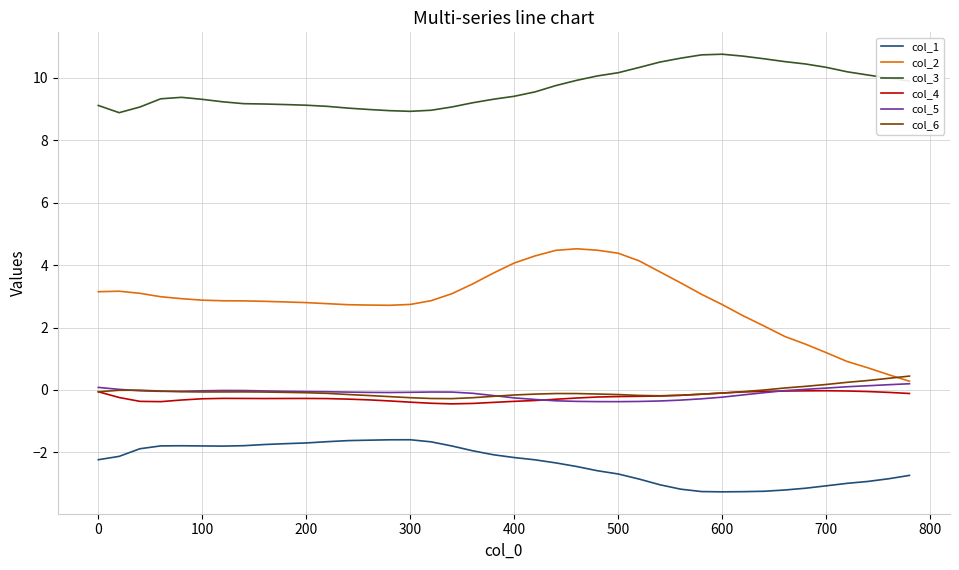

Which series has the widest spread of values?

col_2